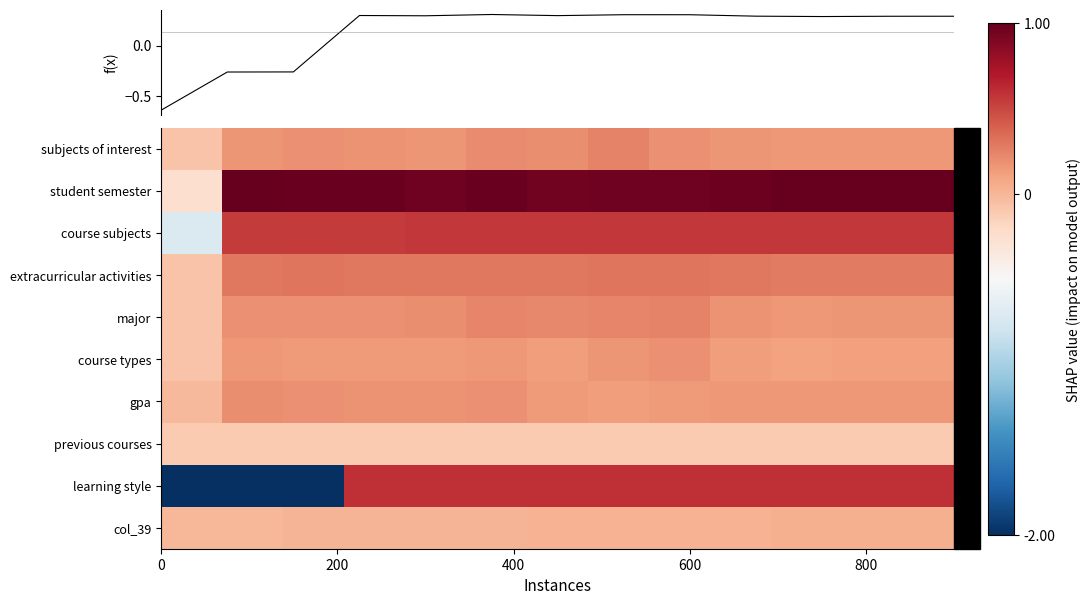

What is the maximum value for gpa?

0.2